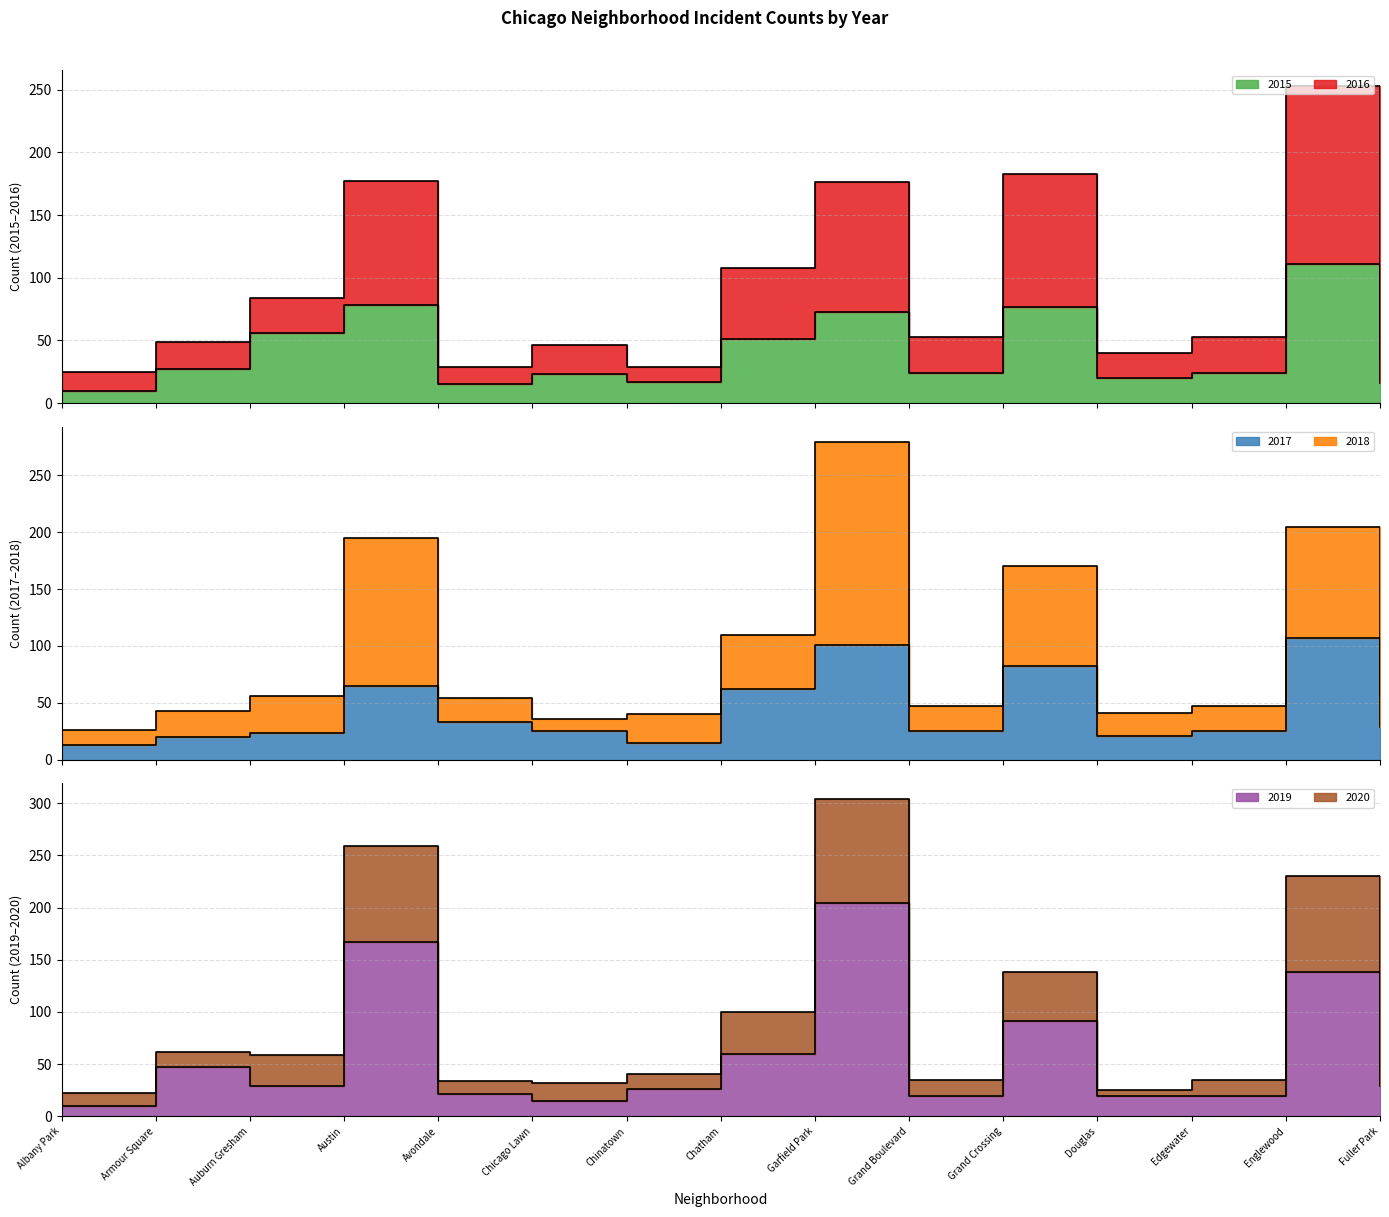

How many interior local valleys does the 2018 series have?

3